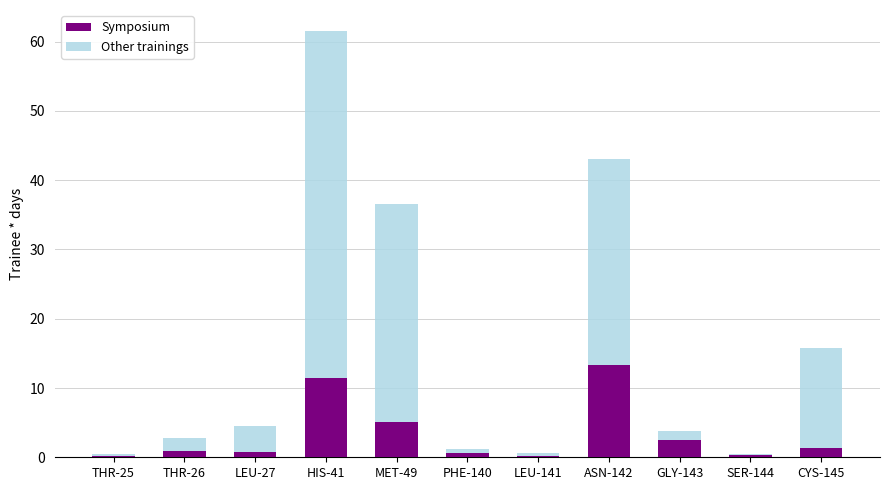

What are all the series names shown in the legend?

Symposium, Other trainings